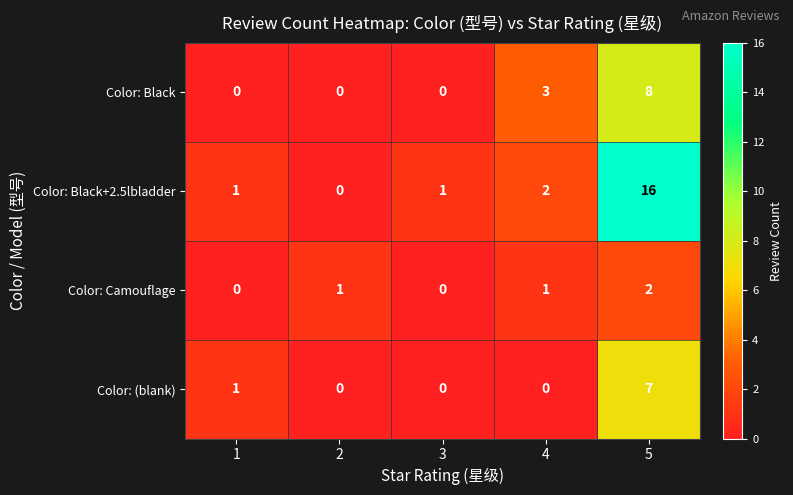

At which category is the sum across all series the highest?

5